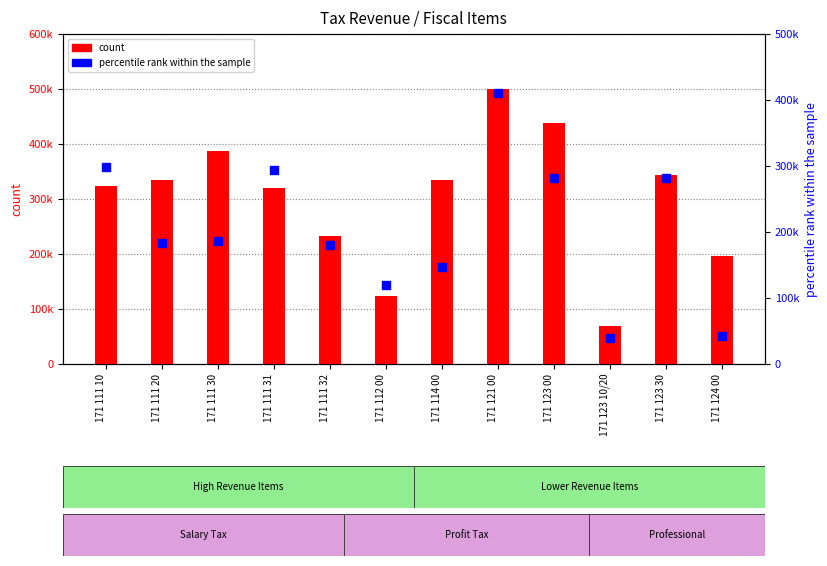

Which series reaches the maximum Y coordinate?

count